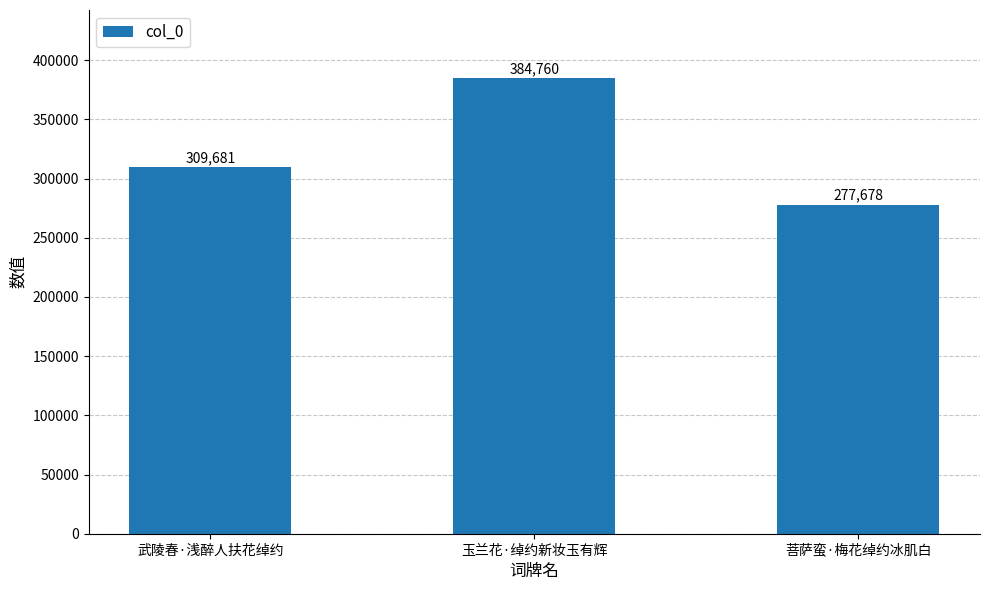

Is it true that the value at 武陵春·浅醉人扶花绰约 is 309681?

True